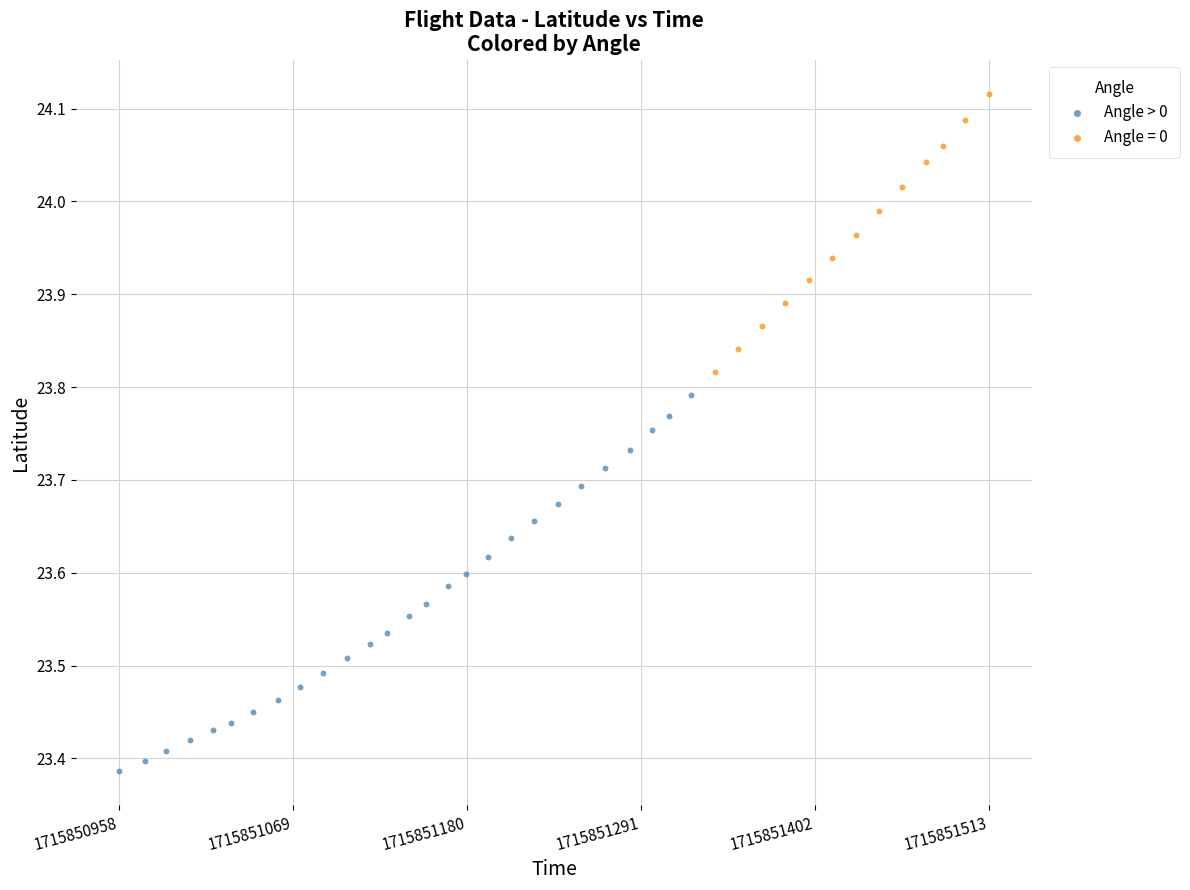

Which series has the largest Y range (max minus min)?

Angle > 0